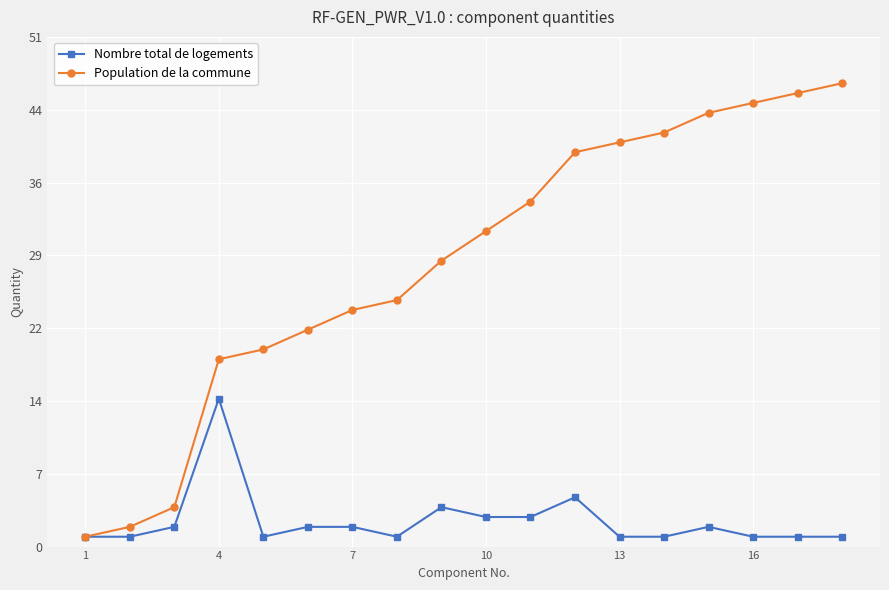

What is the value of the Population de la commune point at the 2nd from the left?

2